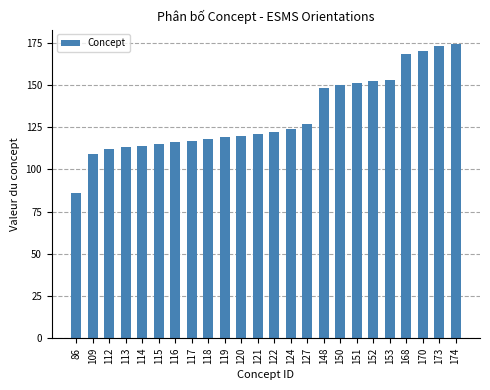

Which label corresponds to the smallest value in the chart?

86